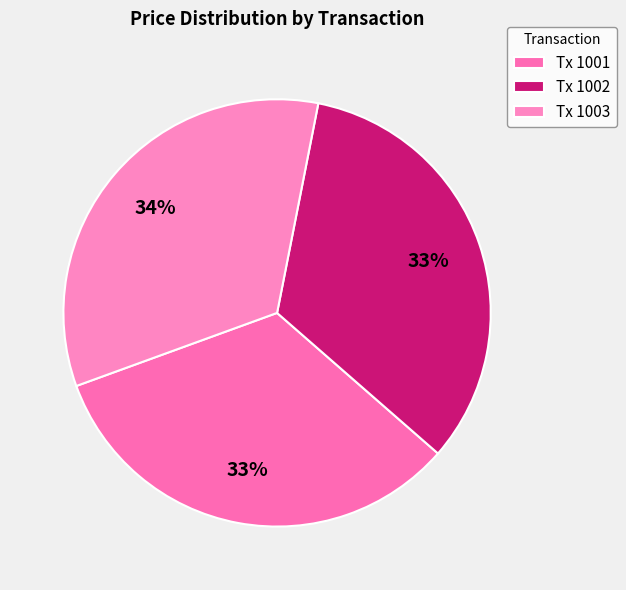

How many slices are in this pie chart?

3